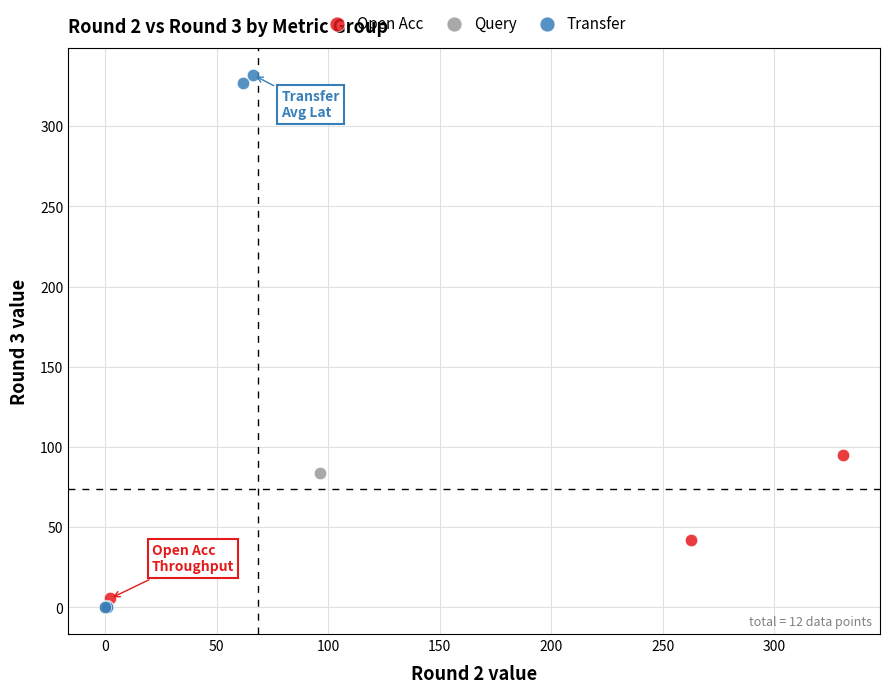

What are all the series names shown in the legend?

Open Acc, Query, Transfer